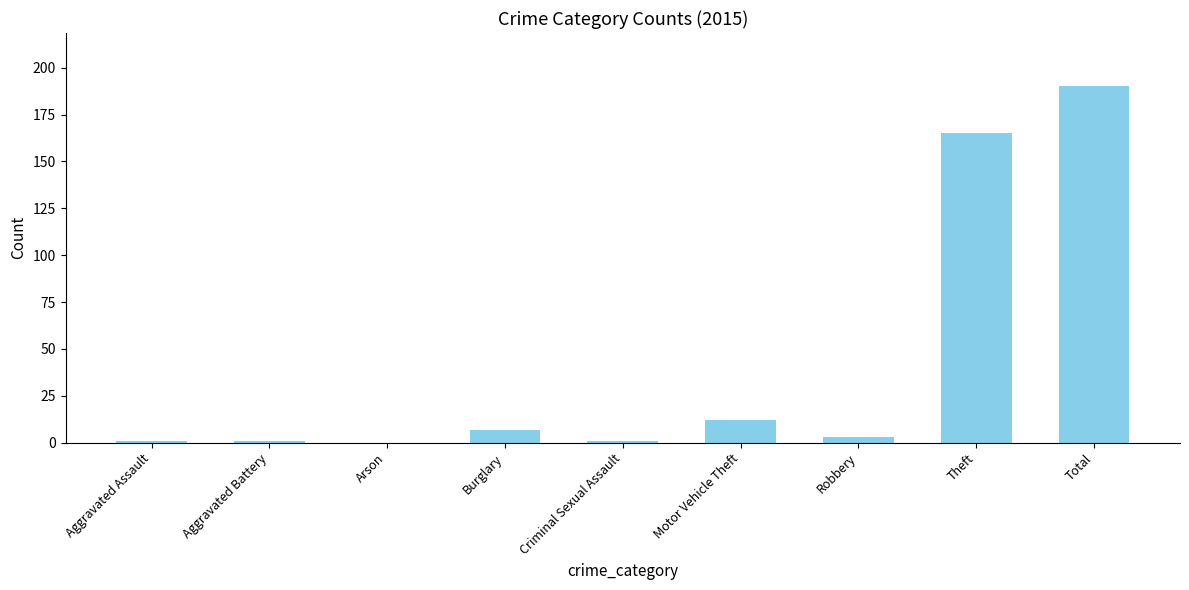

Between Robbery and Motor Vehicle Theft, which is larger?

Motor Vehicle Theft